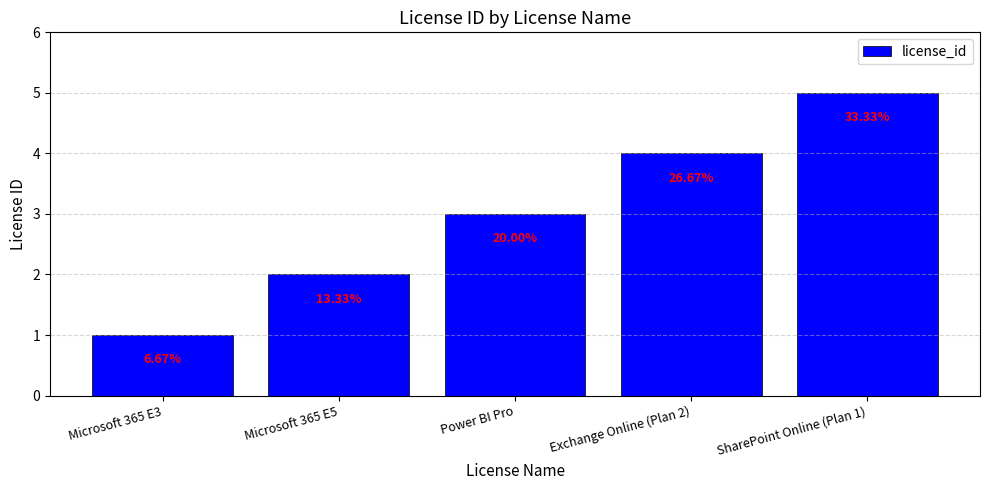

What is the average value?

3